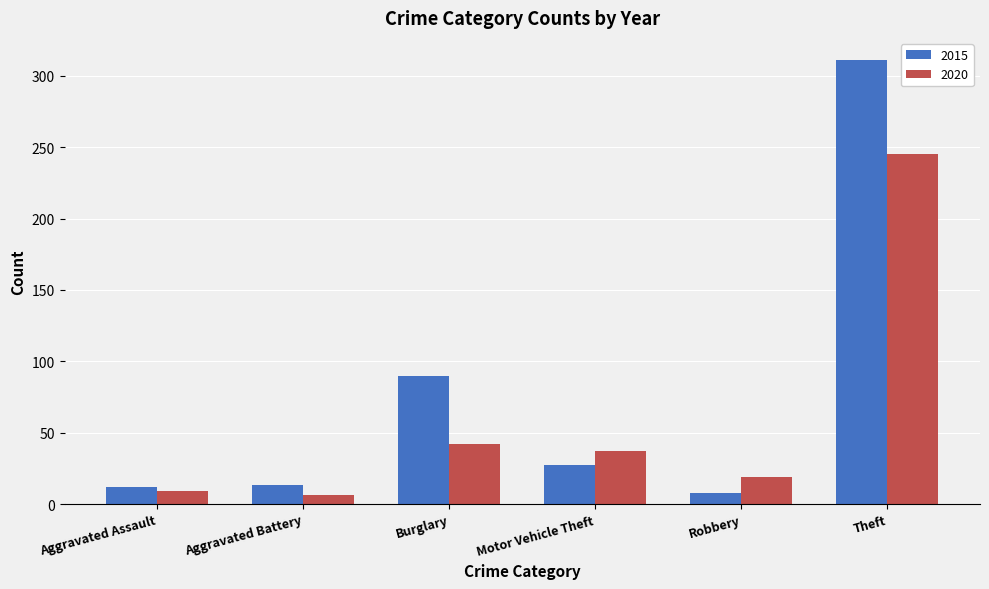

Where does the 2020 series first go above 37?

Burglary